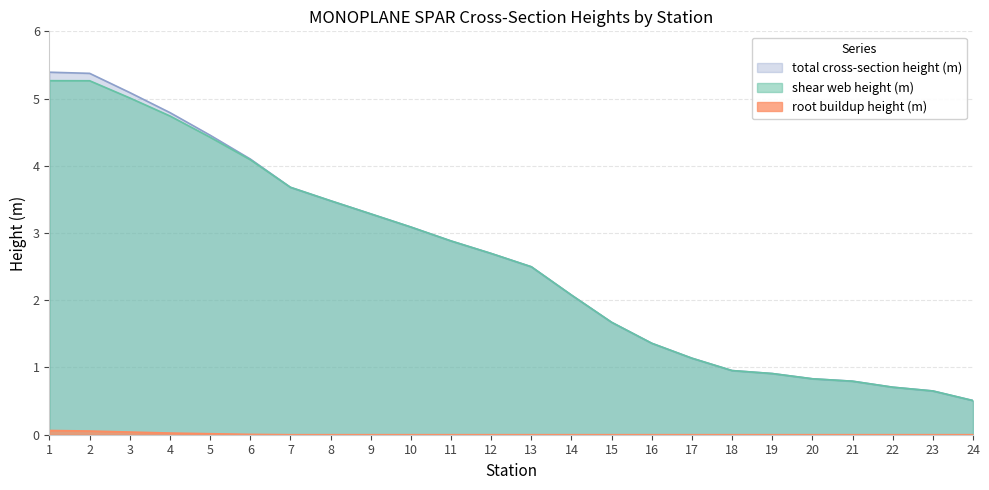

Where is root buildup height (m) nearest to the value 0?

7